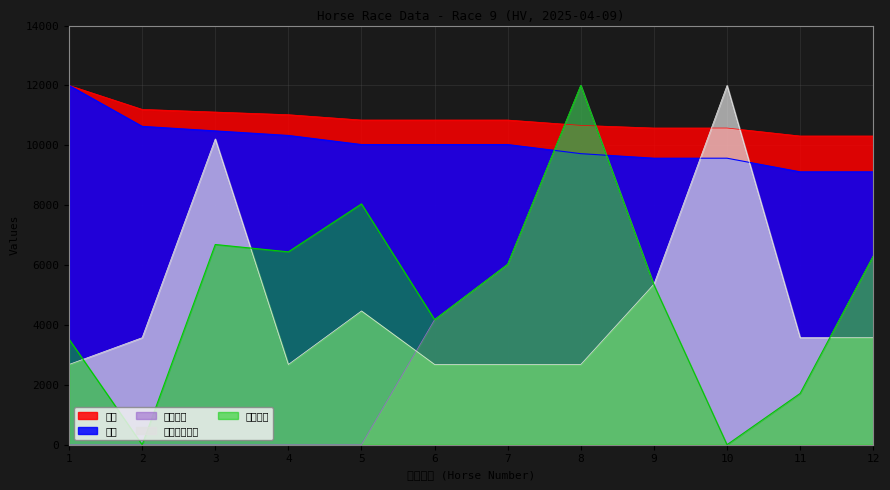

Which has a higher value, 8 or 7?

7